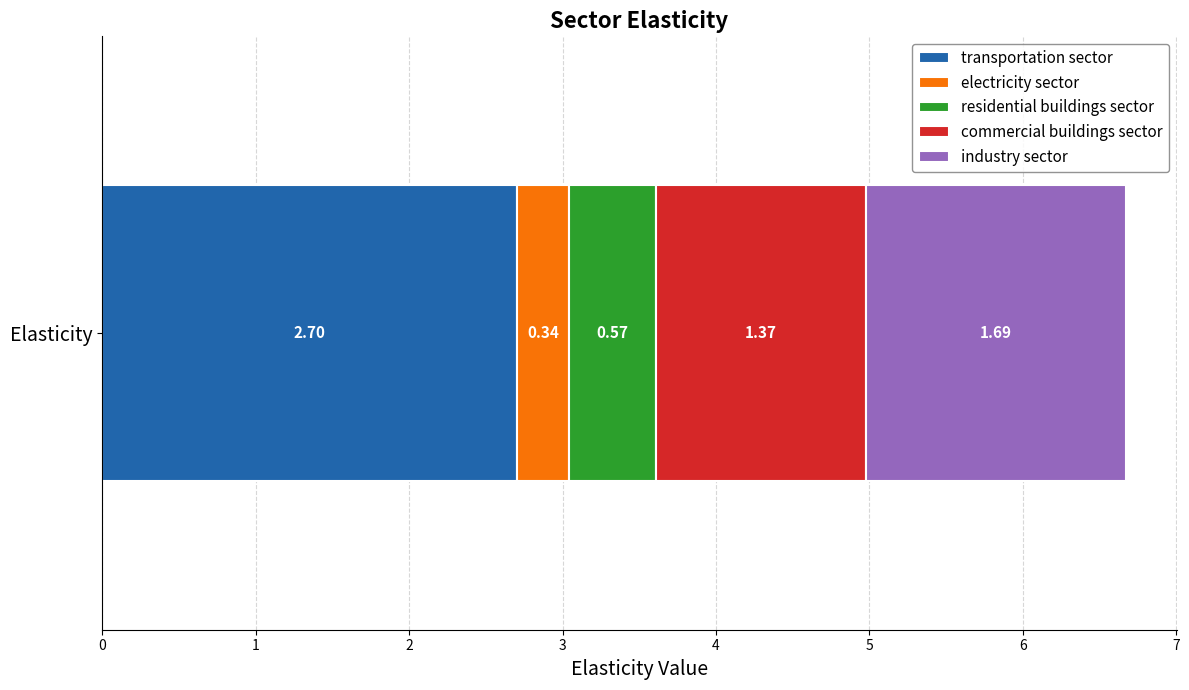

Count the number of data series in this chart.

5